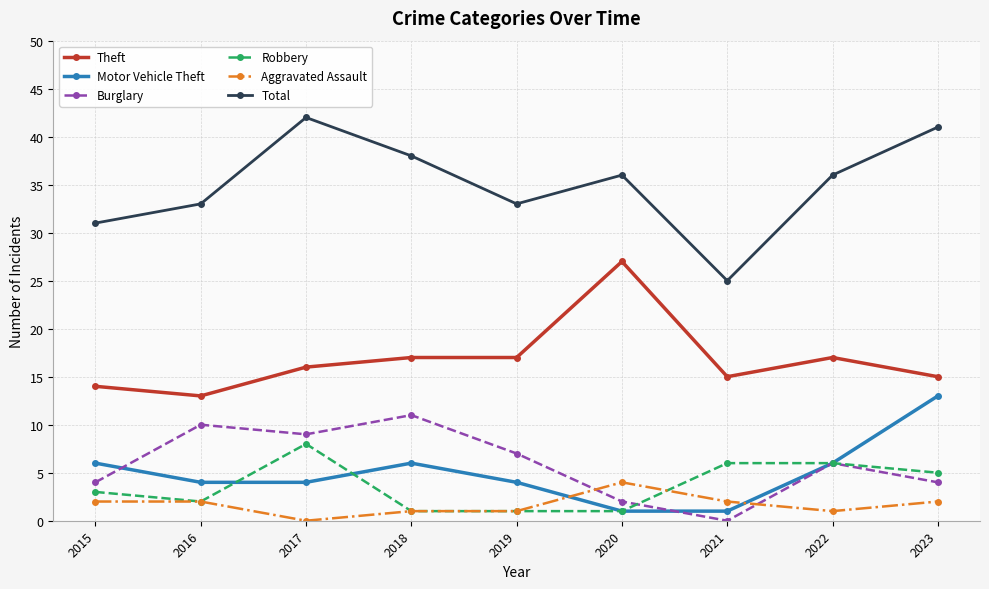

Reading left to right, extract all data points from this chart.

Theft: 14	13	16	17	17	27	15	17	15
Motor Vehicle Theft: 6	4	4	6	4	1	1	6	13
Burglary: 4	10	9	11	7	2	0	6	4
Robbery: 3	2	8	1	1	1	6	6	5
Aggravated Assault: 2	2	0	1	1	4	2	1	2
Total: 31	33	42	38	33	36	25	36	41